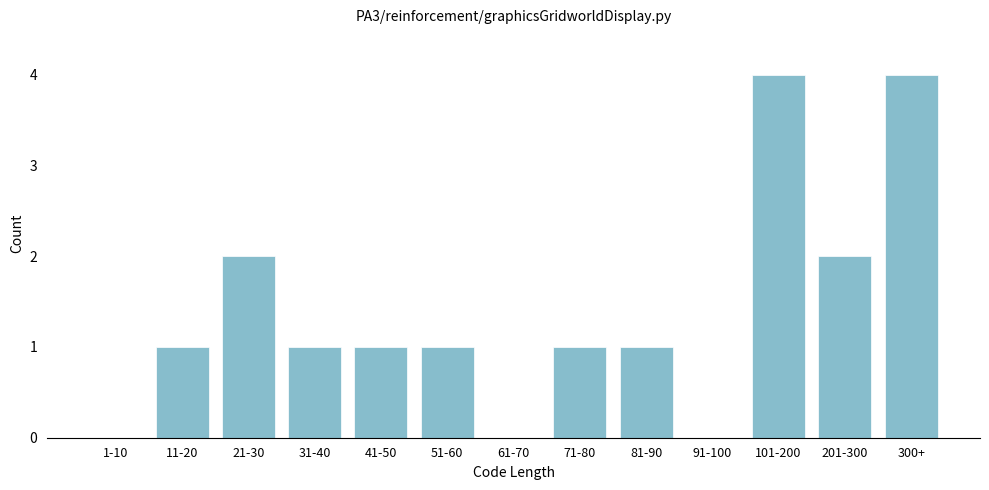

Reading right to left, what are all the values shown in this chart?

300+=4	201-300=2	101-200=4	91-100=0	81-90=1	71-80=1	61-70=0	51-60=1	41-50=1	31-40=1	21-30=2	11-20=1	1-10=0